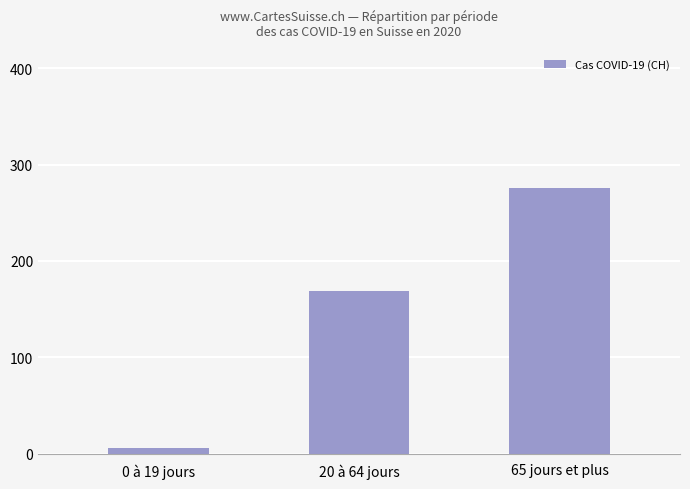

Count the number of data series in this chart.

1